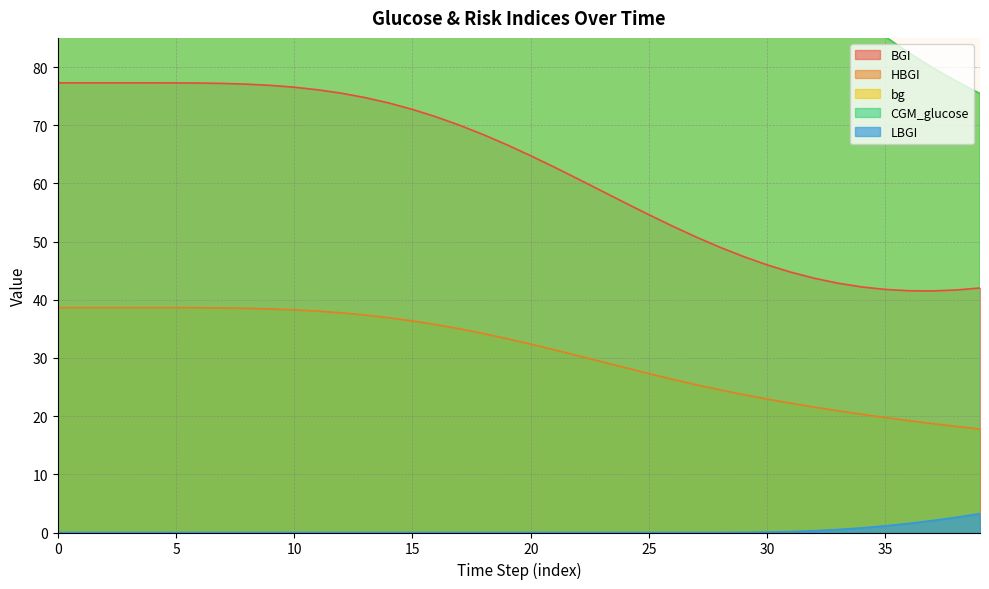

The bg series shows 94.5 at 9. True or false?

False